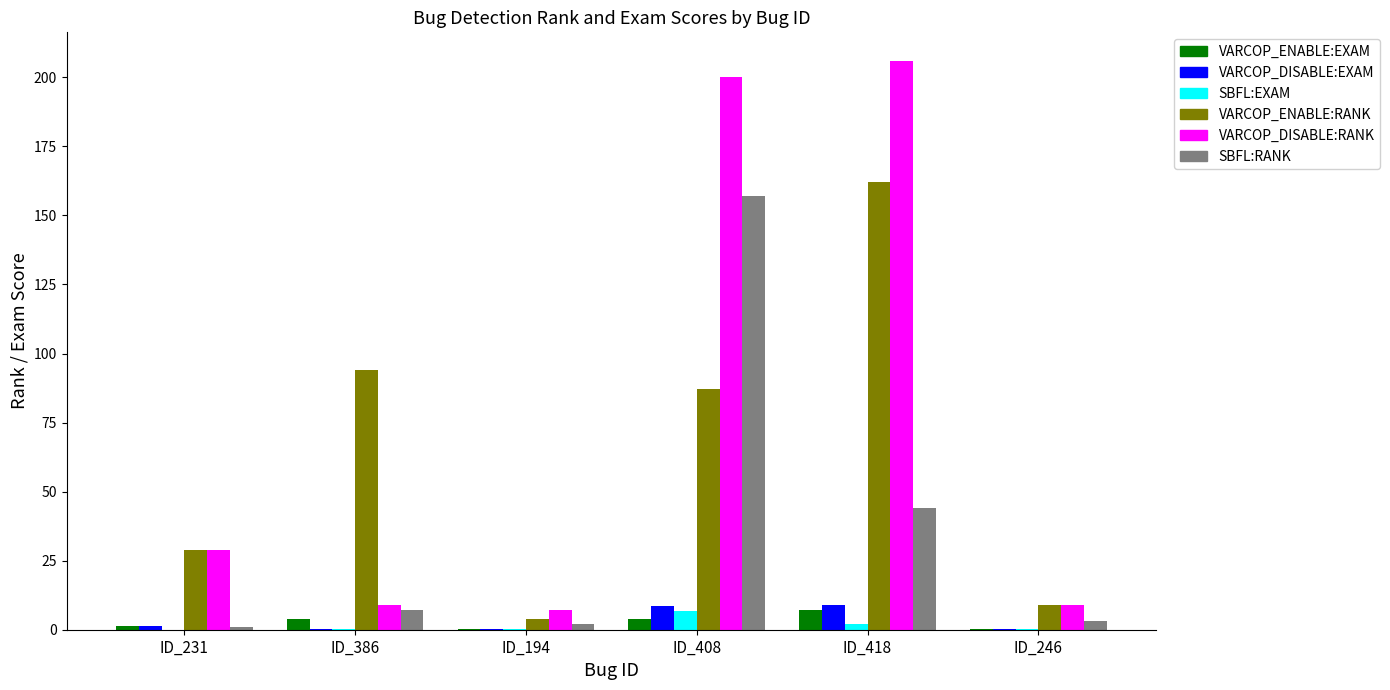

How many groups of bars are there?

6